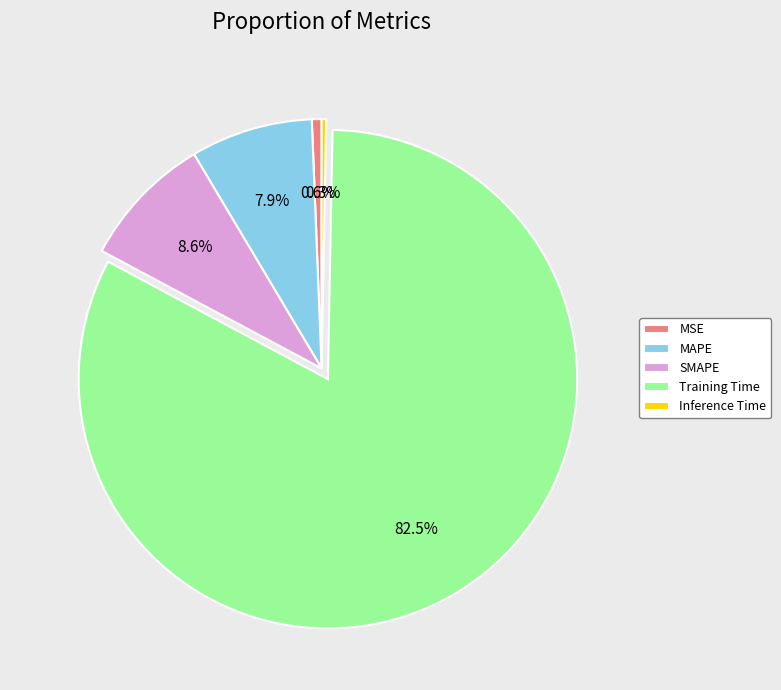

Which category accounts for the majority?

Training Time